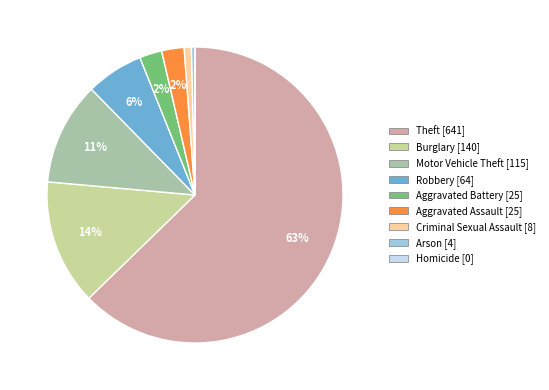

To the nearest percent, what is the difference between the Aggravated Battery [25] and Robbery [64] slice percentages?

4%